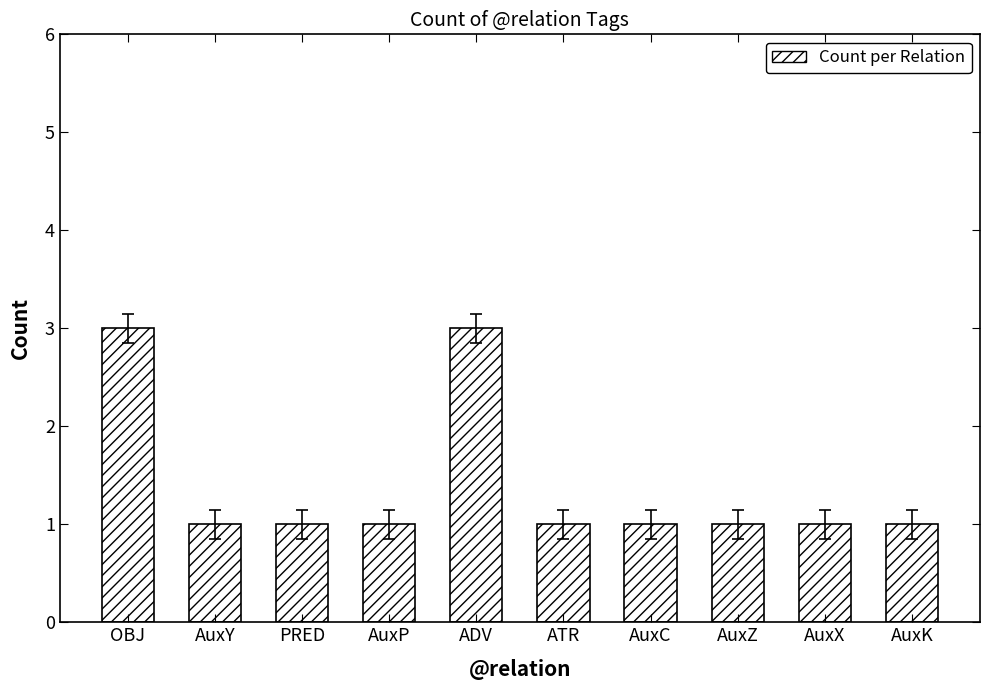

True or false: the data shows 3 at OBJ.

True